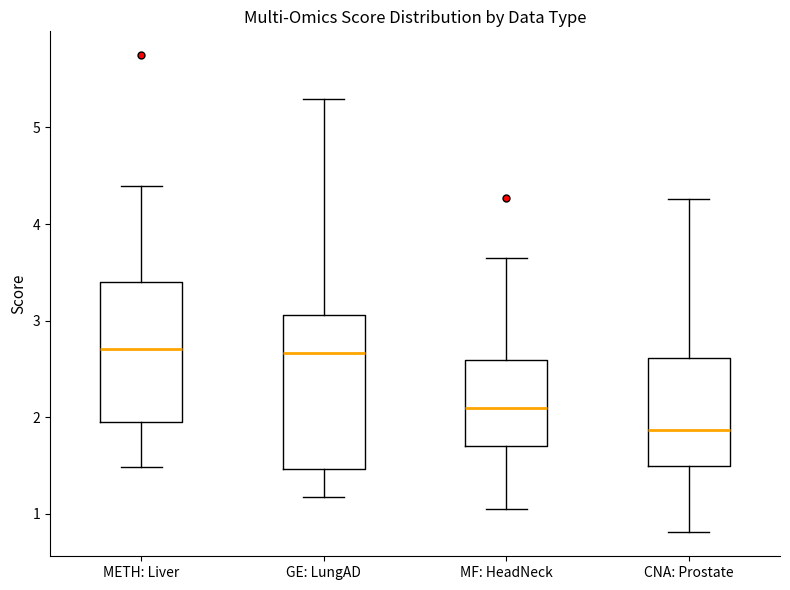

Which box's median line is the lowest?

CNA: Prostate